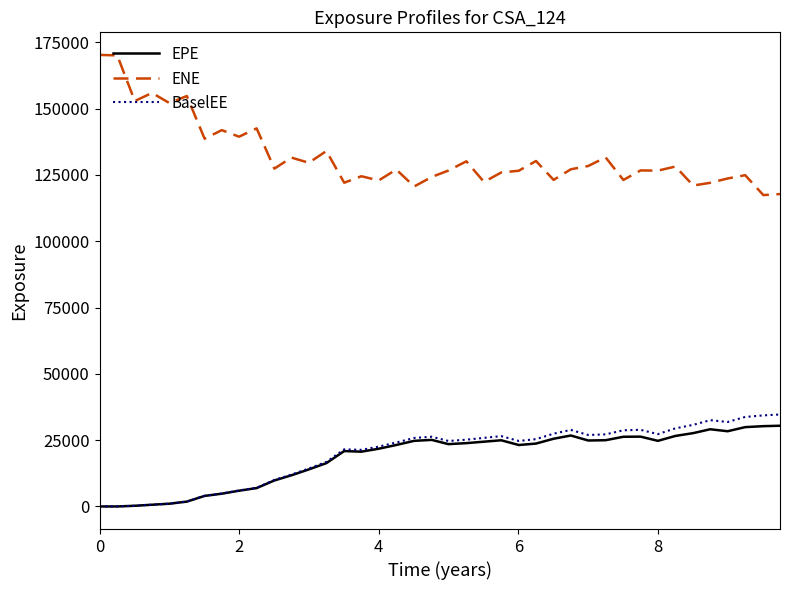

How many values in the ENE series are below 127114?

20